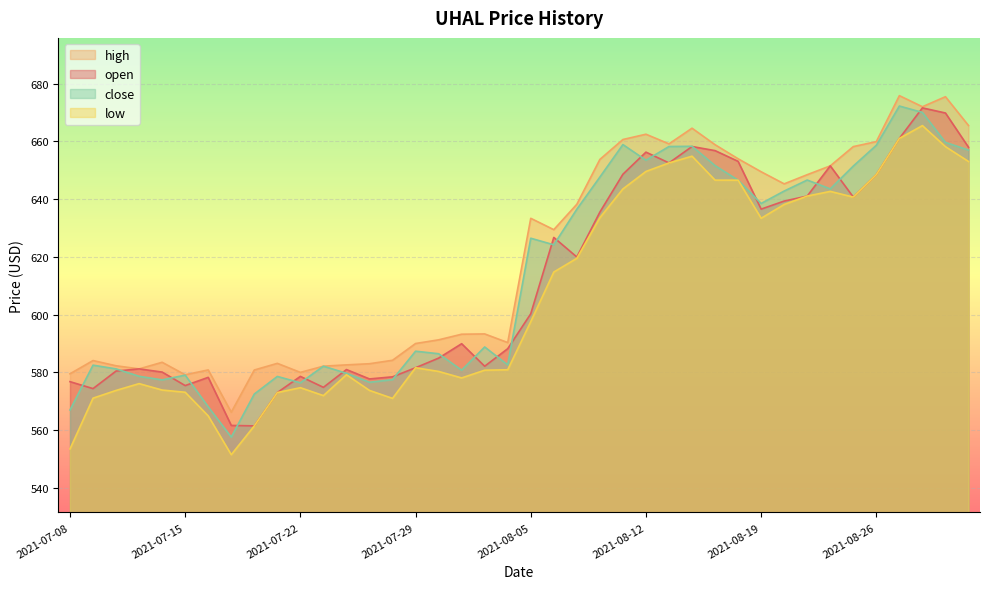

Between 2021-08-03 and 2021-08-25, which series saw the biggest shift?

high